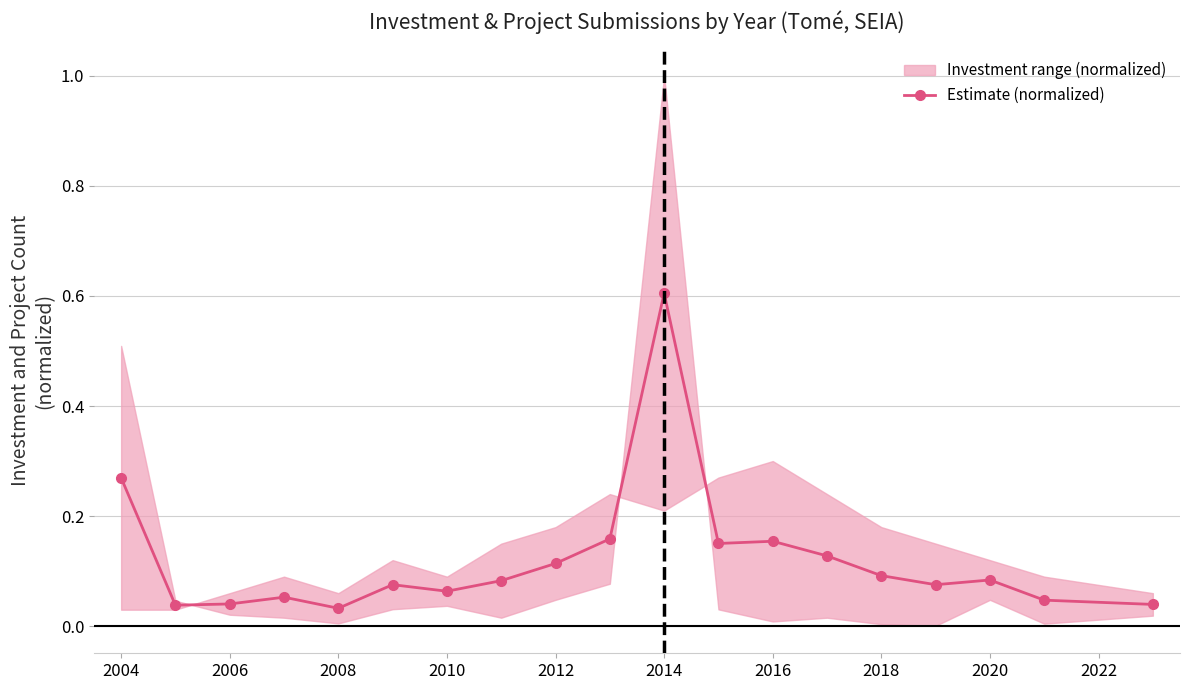

Reading left to right, extract all data points from this chart.

0.3	0.0	0.0	0.1	0.0	0.1	0.1	0.1	0.1	0.2	0.6	0.2	0.2	0.1	0.1	0.1	0.1	0.0	0.0